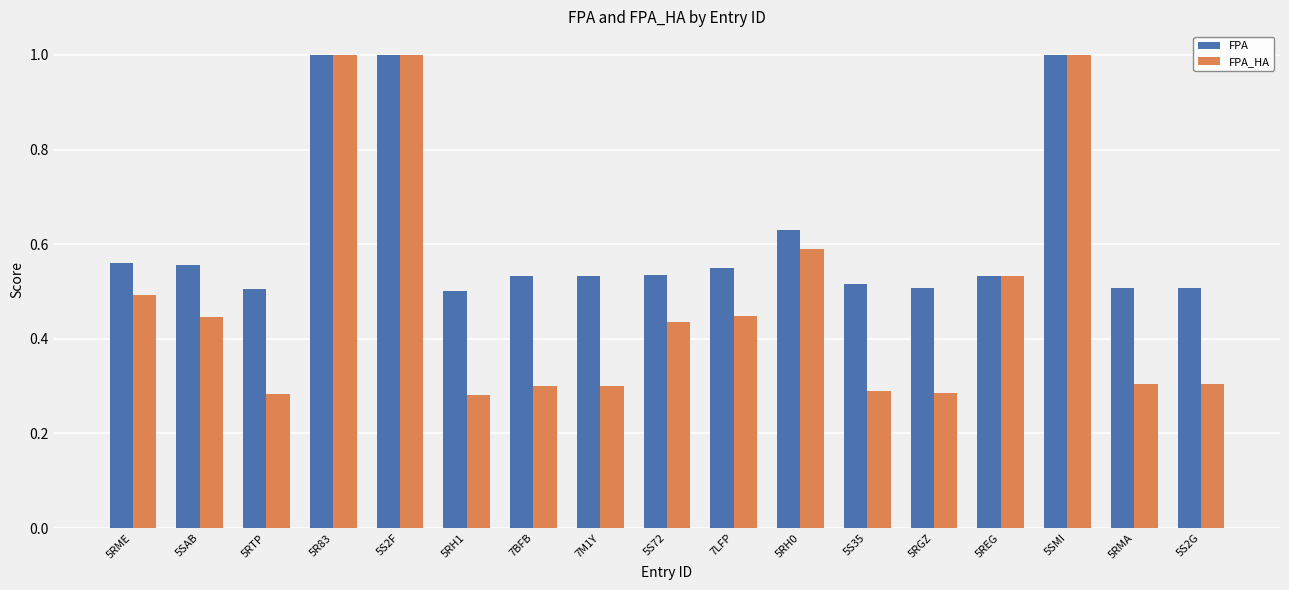

How many bars are there in total?

34